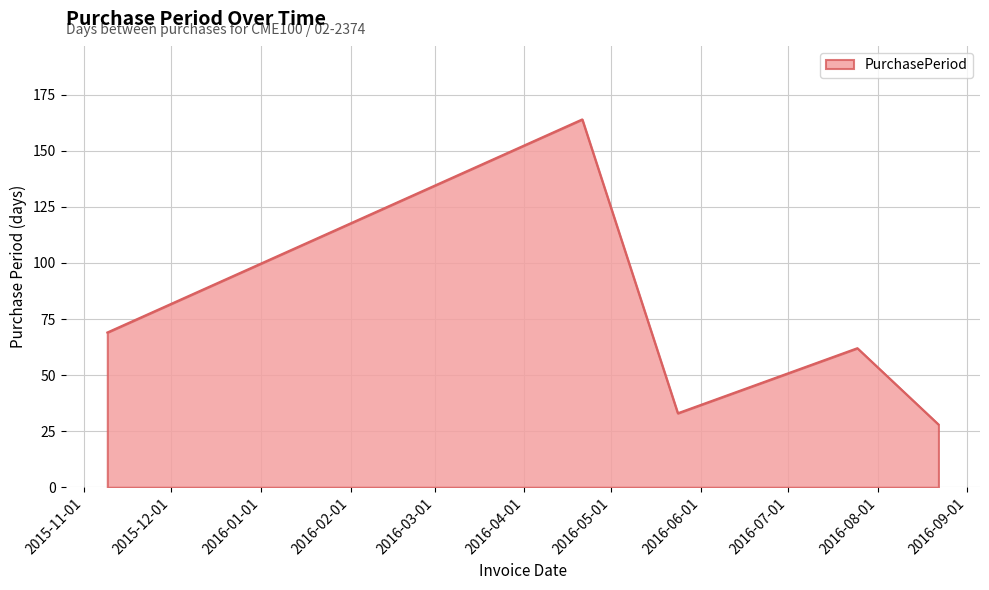

Does the chart have visible grid lines?

Yes